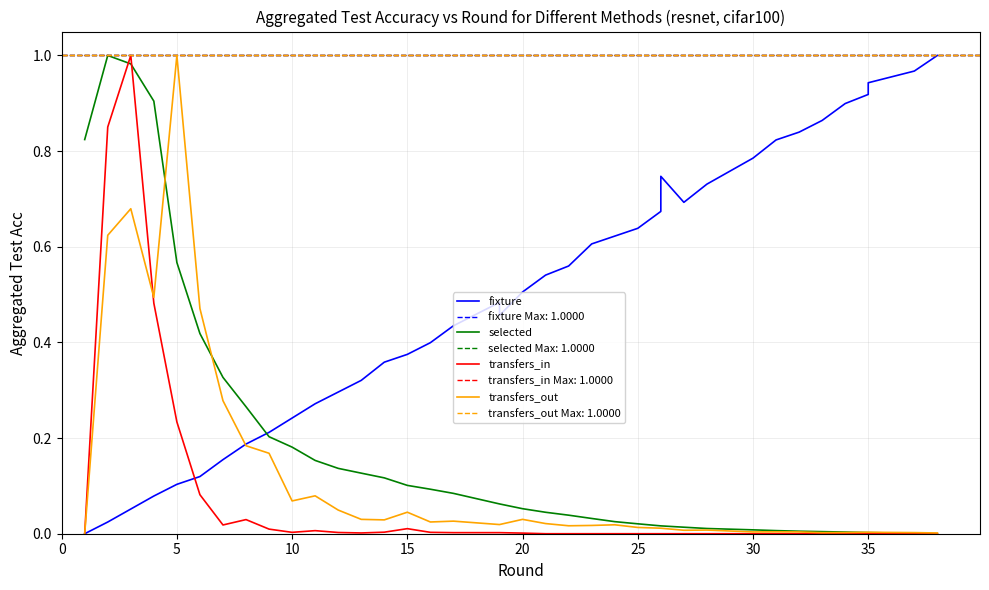

True or false: transfers_in and fixture intersect in this chart.

True